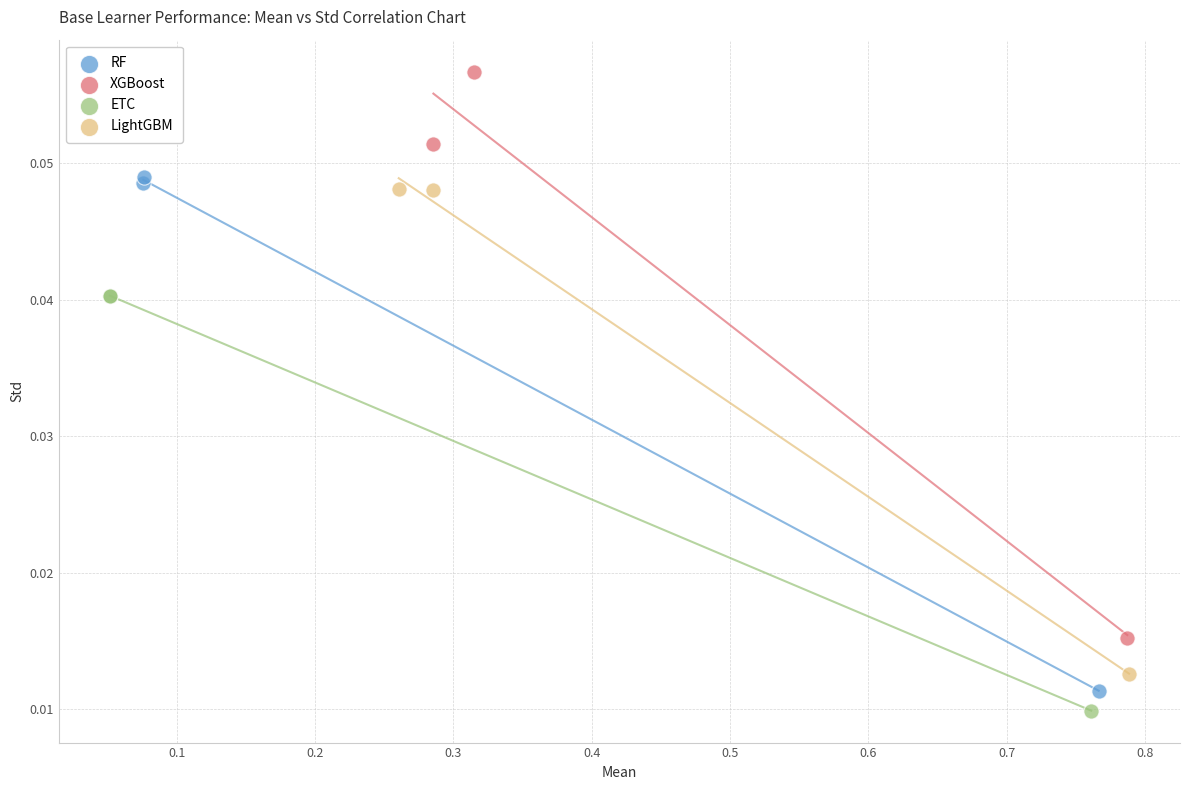

What are all the series names shown in the legend?

RF, XGBoost, ETC, LightGBM